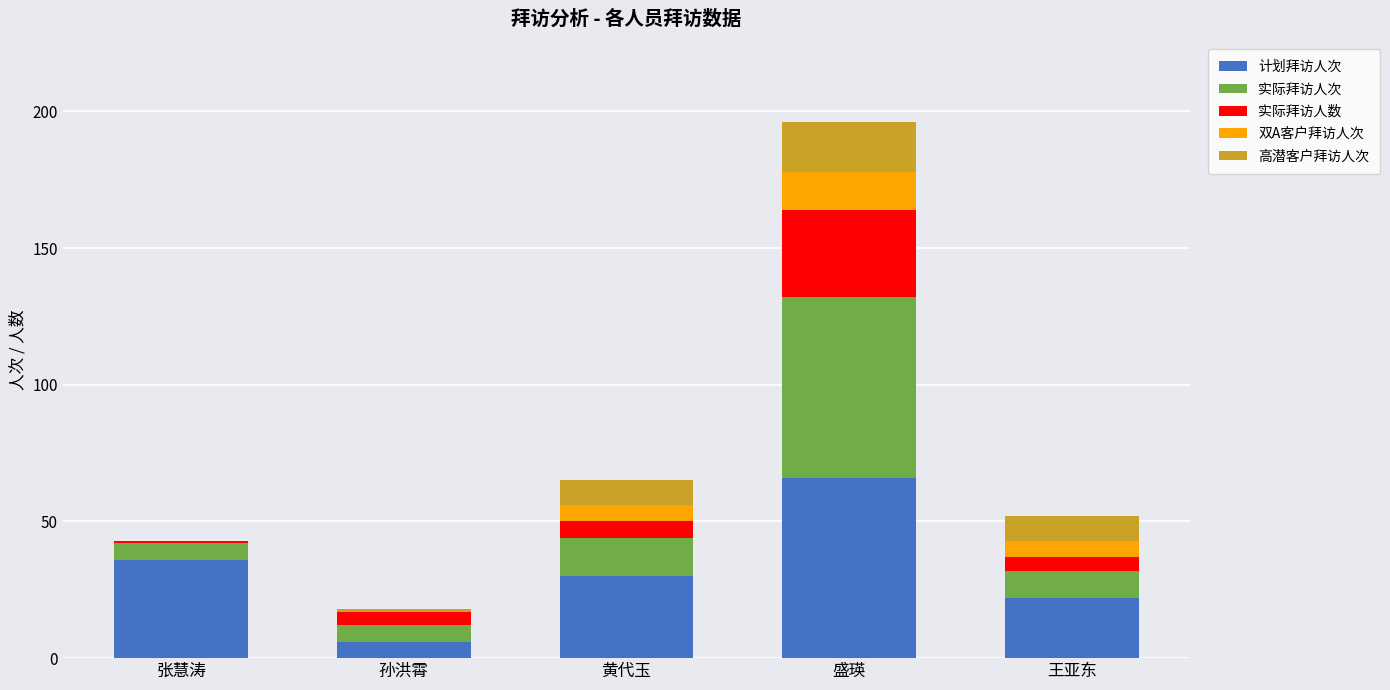

What is the maximum value for 计划拜访人次?

66